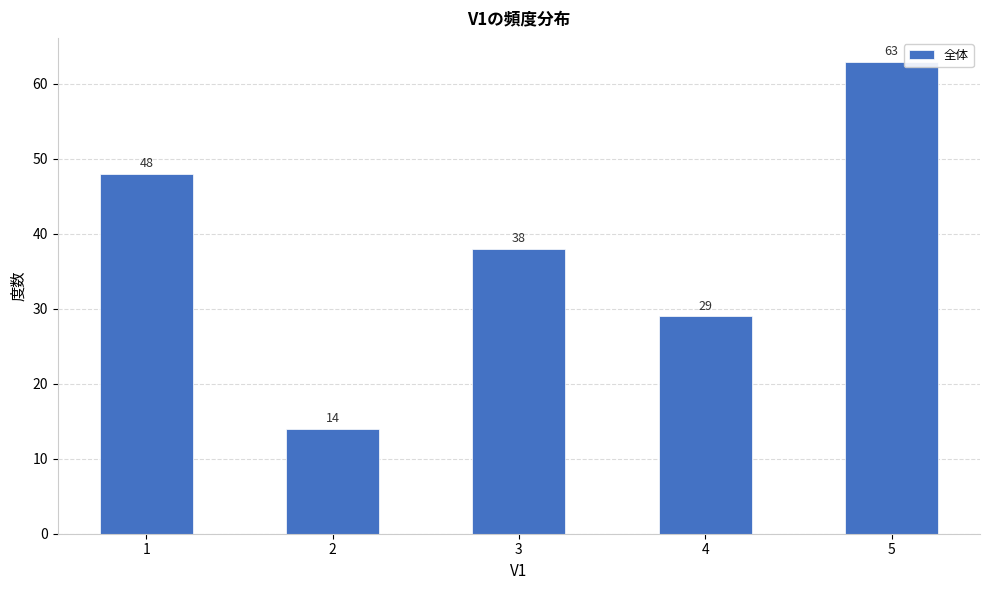

What is the change in value from 3 to 5?

+25